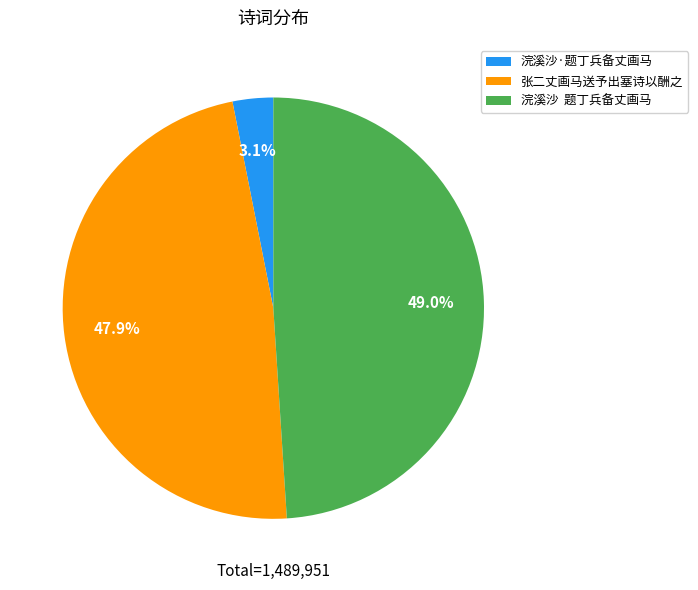

Which category has the biggest portion of the pie?

浣溪沙 题丁兵备丈画马